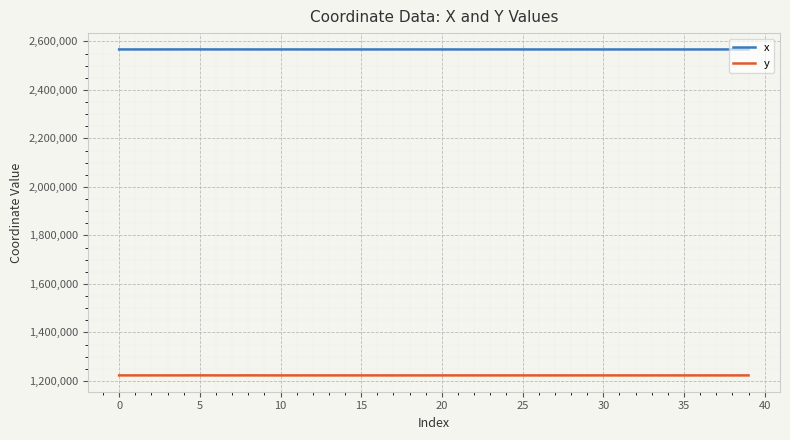

What is the greatest value displayed?

2566995.3